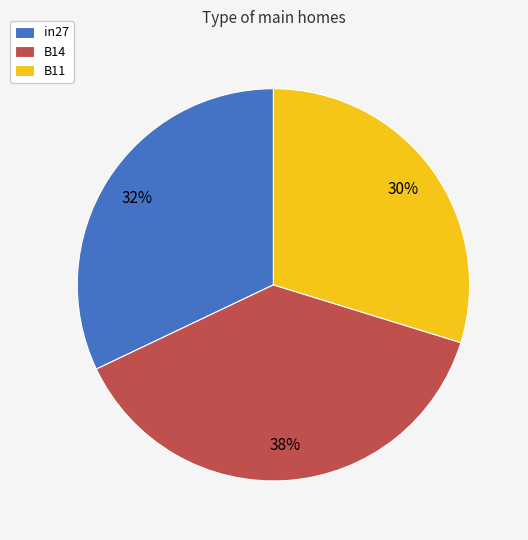

To the nearest percent, what is the average slice percentage?

33%